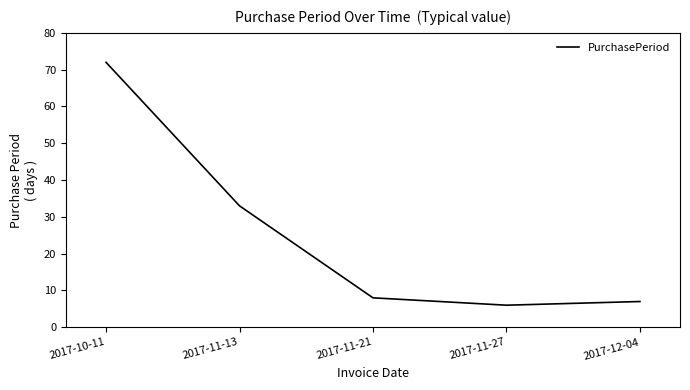

Which has a higher value, 2017-11-13 or 2017-11-21?

2017-11-13